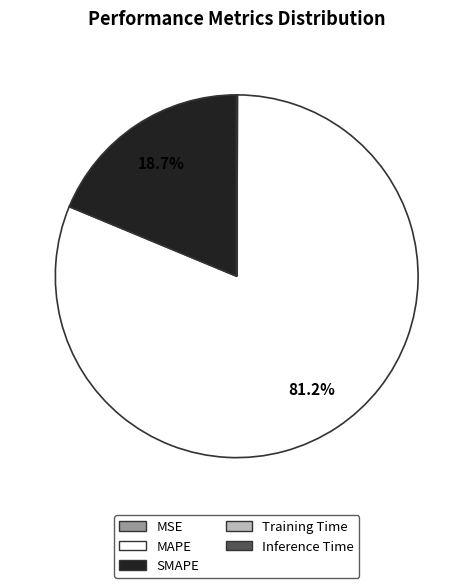

To the nearest percent, what is the difference between the largest and smallest slice percentages?

81%